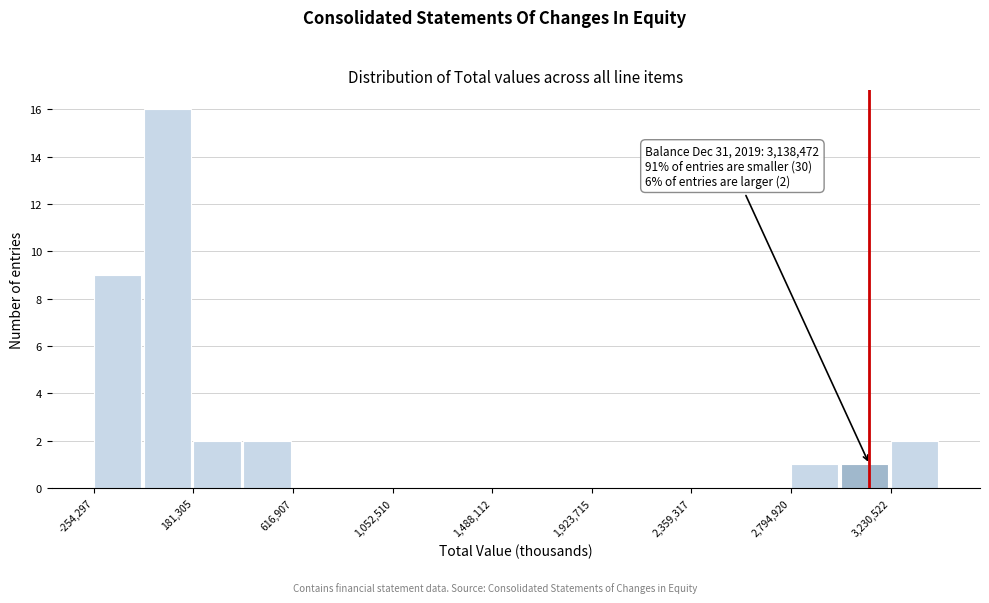

Over which range of the x-axis is the bar tallest?

-50000 to 200000